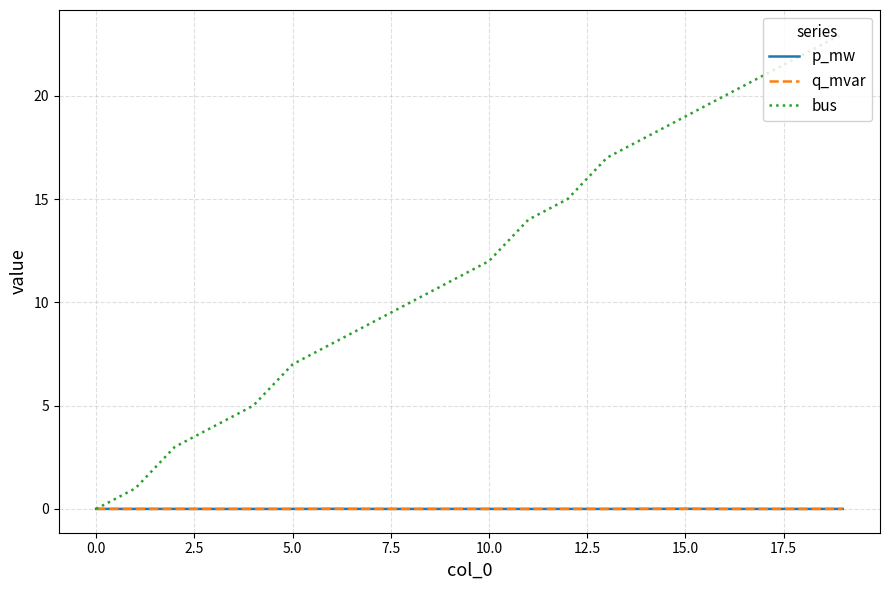

What is the maximum value shown in the chart?

23.0